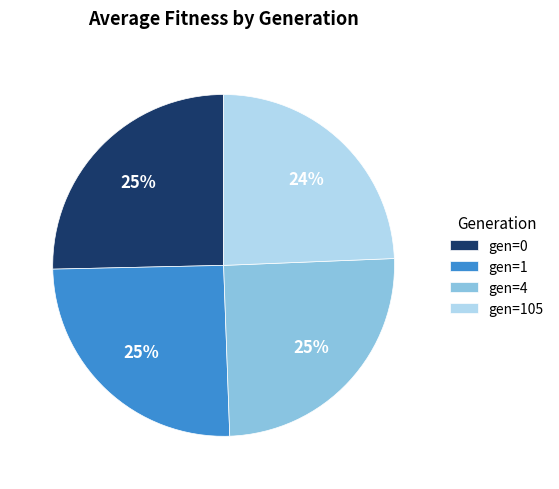

How many slices are in this pie chart?

4